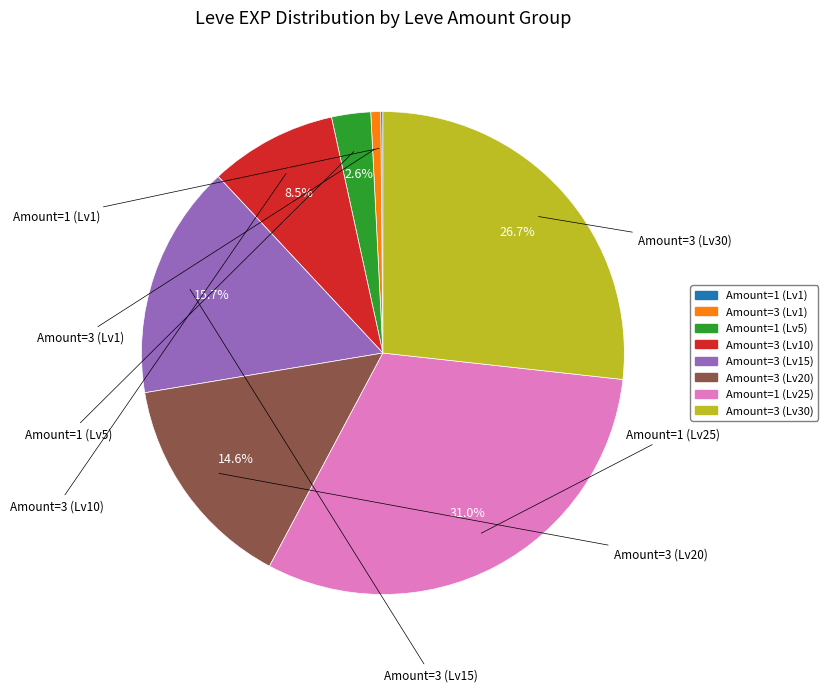

Does any single category account for the majority?

No